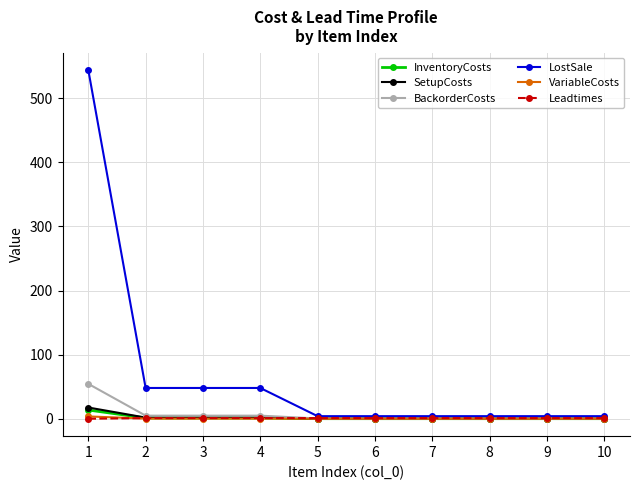

Which series changed the most between 1 and 8?

LostSale